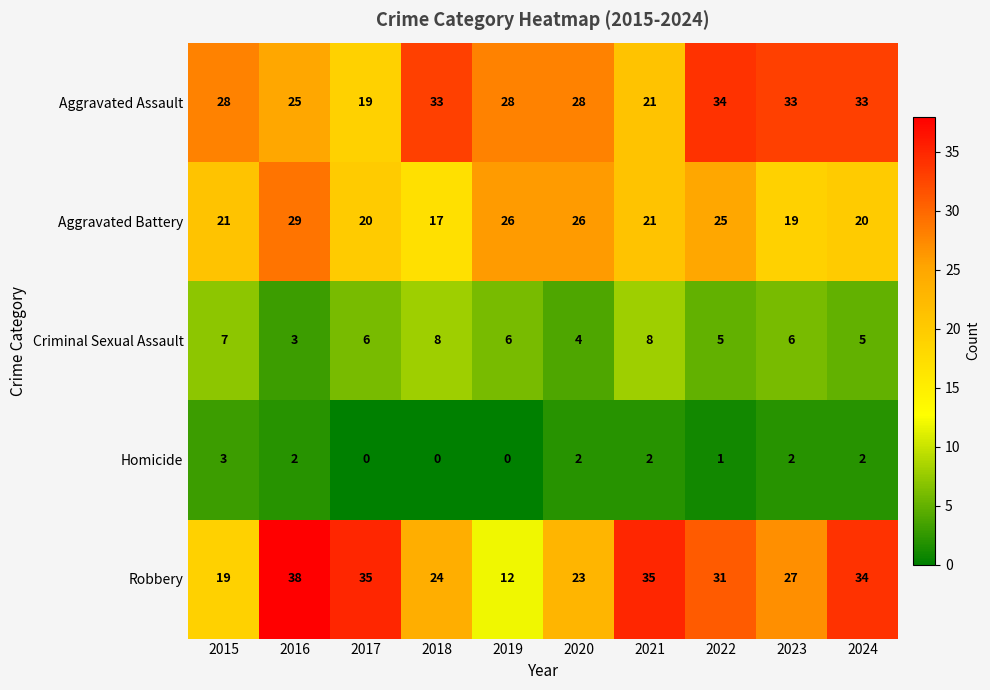

The Homicide series shows 0 at 2017. True or false?

True